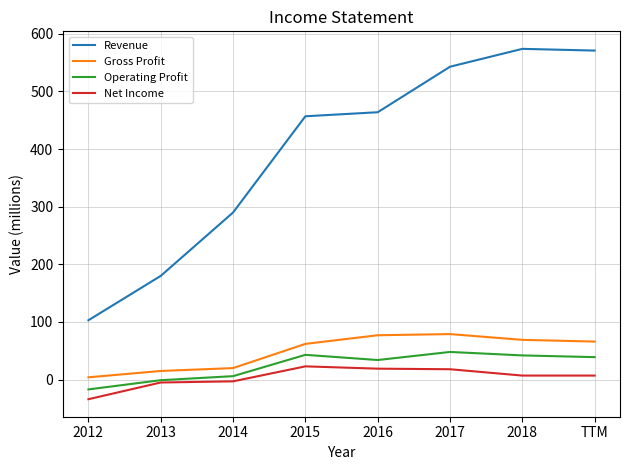

True or false: Revenue has more than 1 interior local peaks.

False